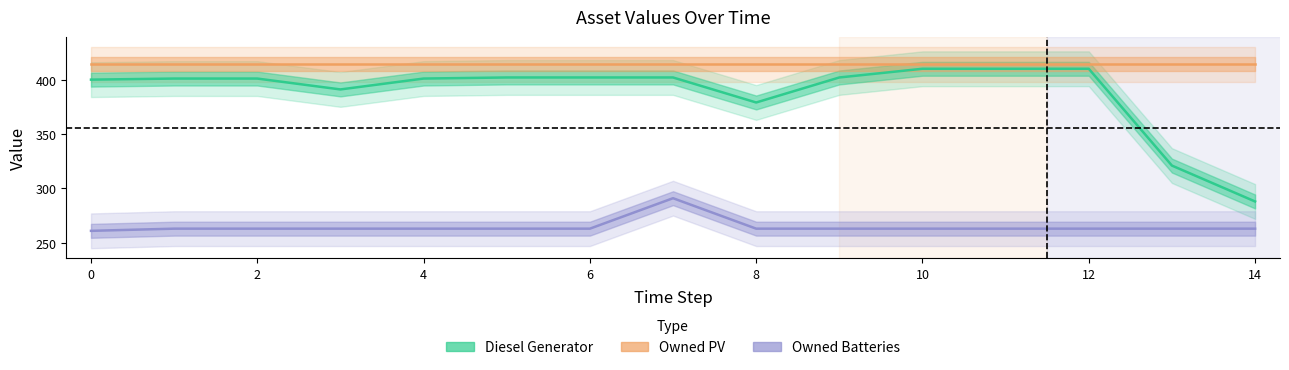

What is the difference between the maximum and minimum values in the Owned Batteries series?

30